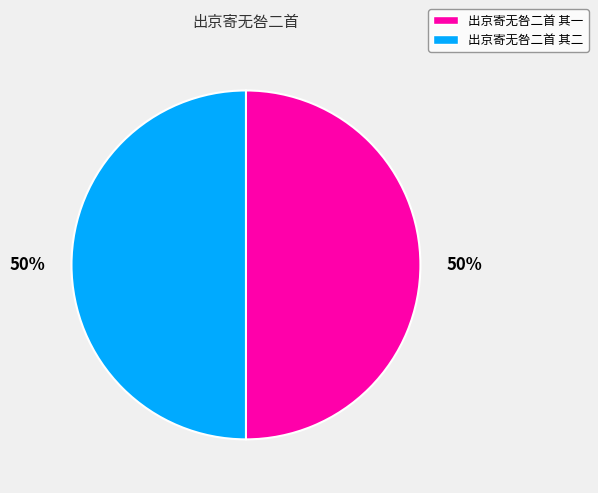

To the nearest percent, what is the average slice percentage?

50%